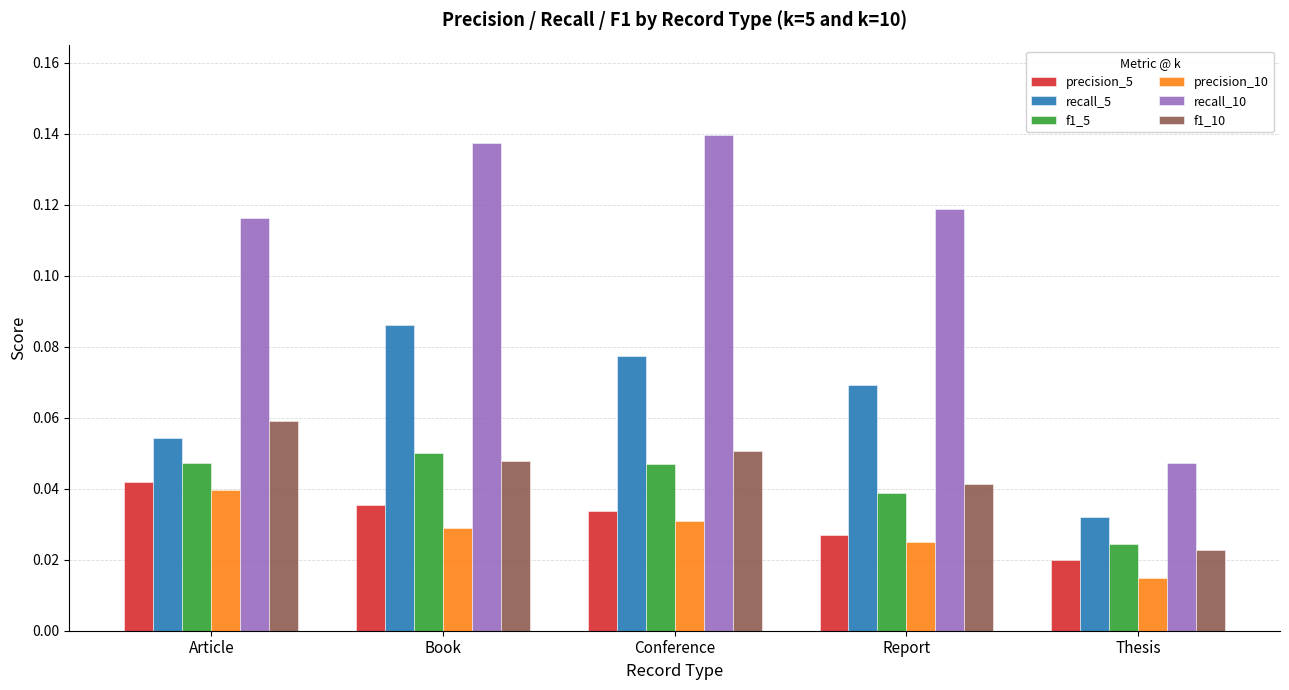

Where is recall_10 nearest to the value 0?

Thesis